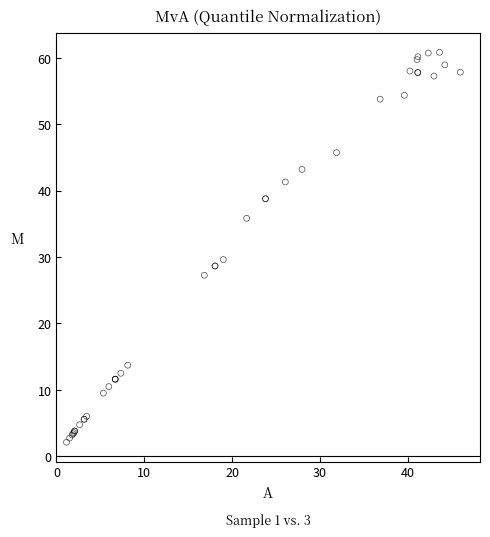

What Y value in the scatter plot is closest to 31?

29.6